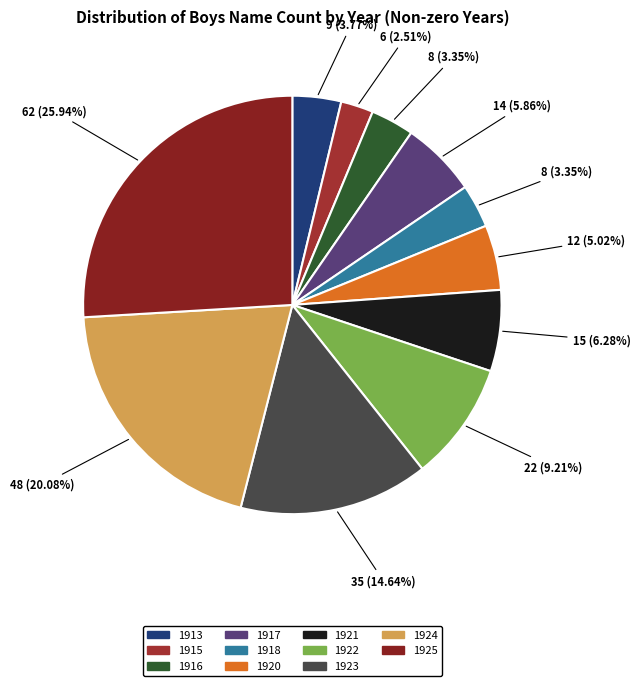

To the nearest percent, what percentage of the pie is 1922?

9%